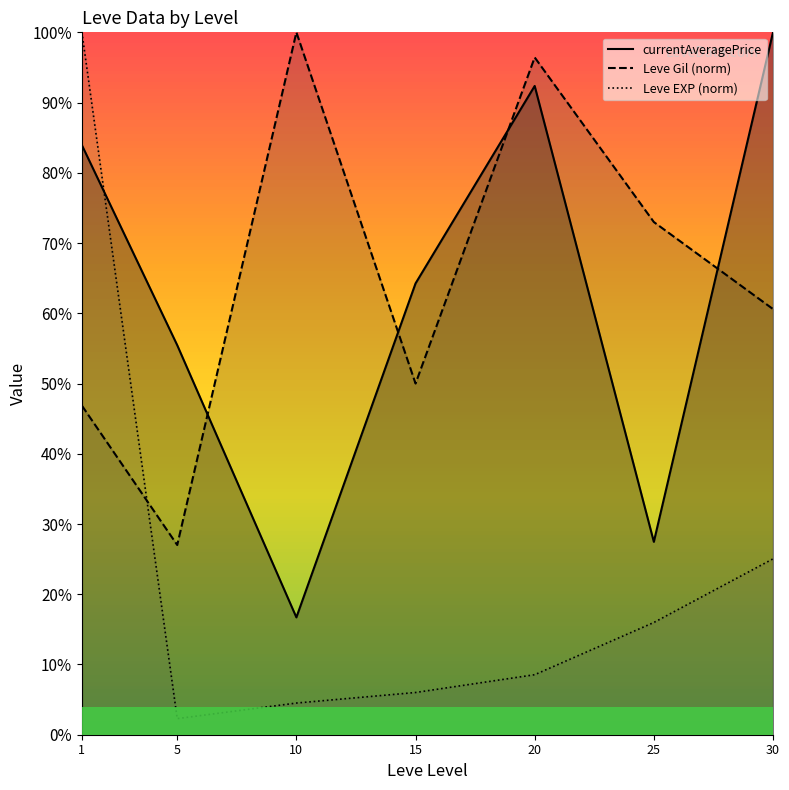

What is the minimum value for currentAveragePrice?

16.7